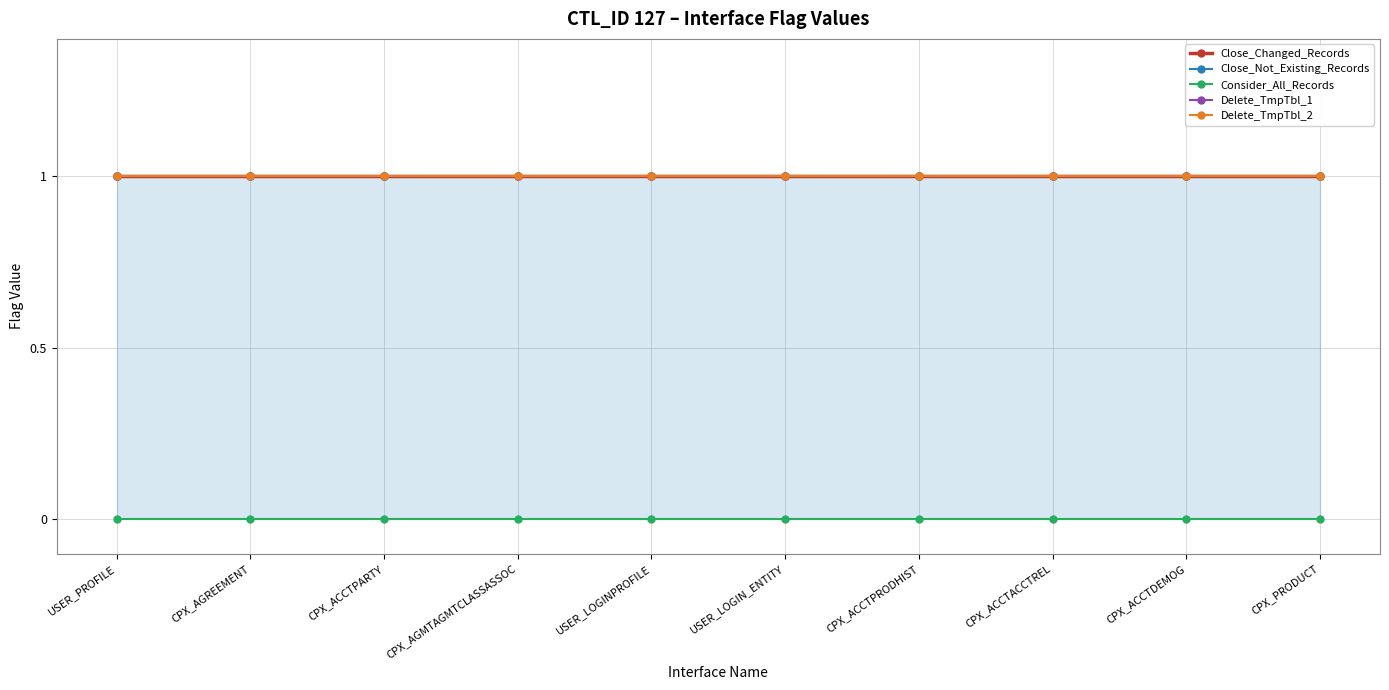

True or false: Delete_TmpTbl_1 and Delete_TmpTbl_2 cross at least once.

False